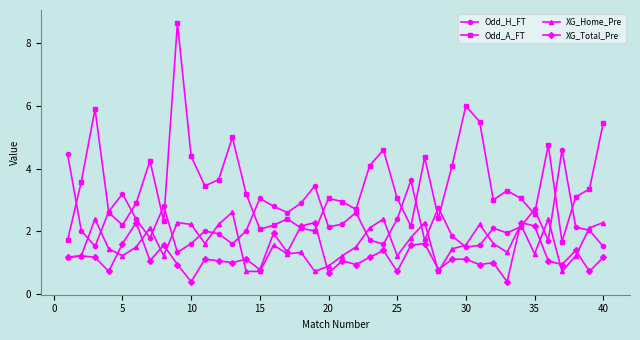

How many distinct data groups are displayed?

4